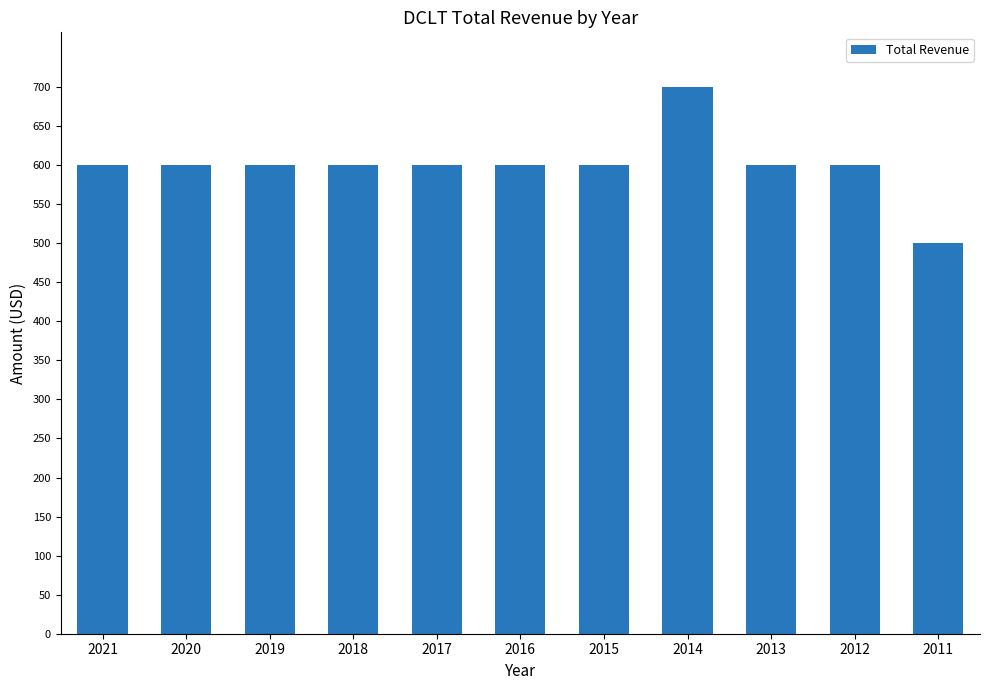

What is the value of the 3rd bar from the left?

600